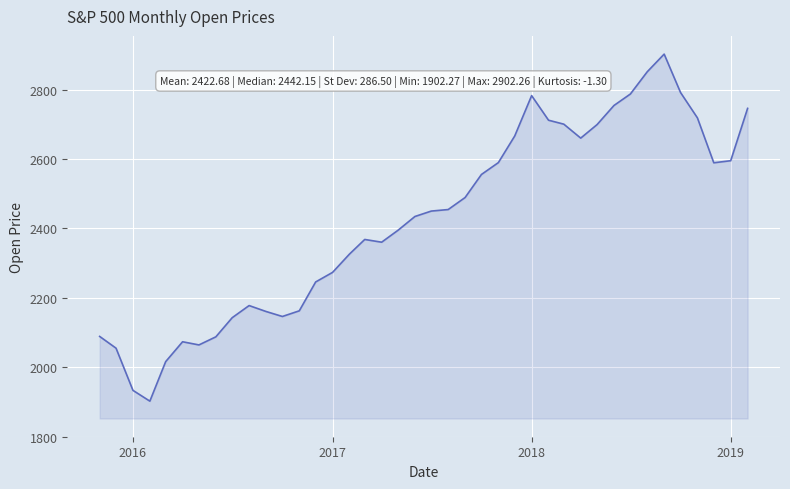

What is the smallest value displayed?

1902.3